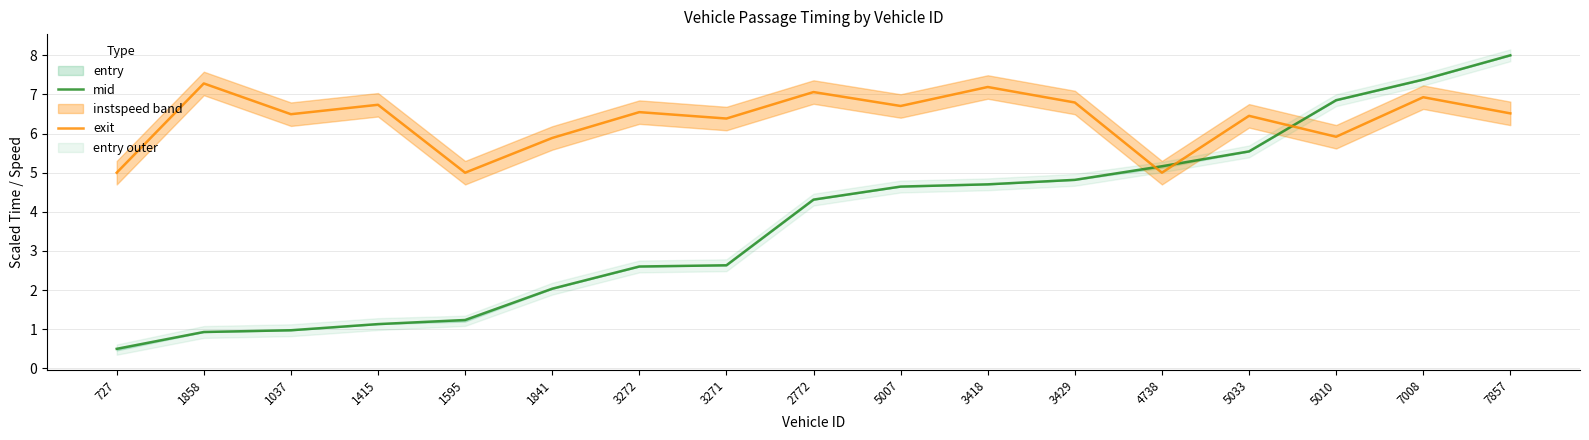

Is this an area chart (filled region under the line)?

No